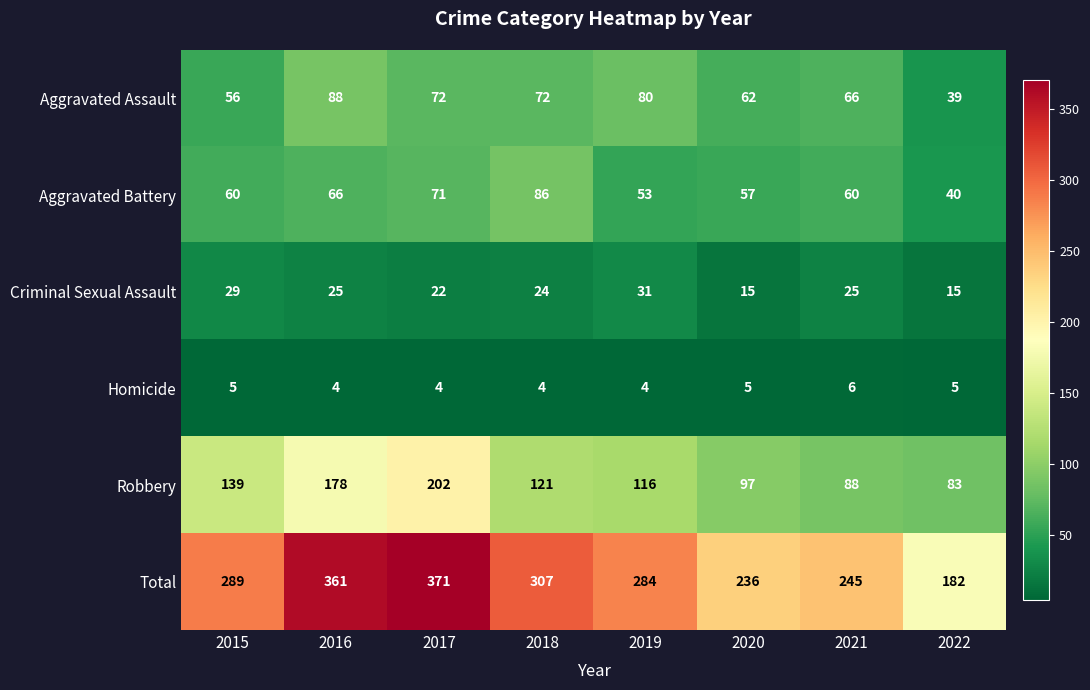

Which series has the largest range (max minus min)?

Total